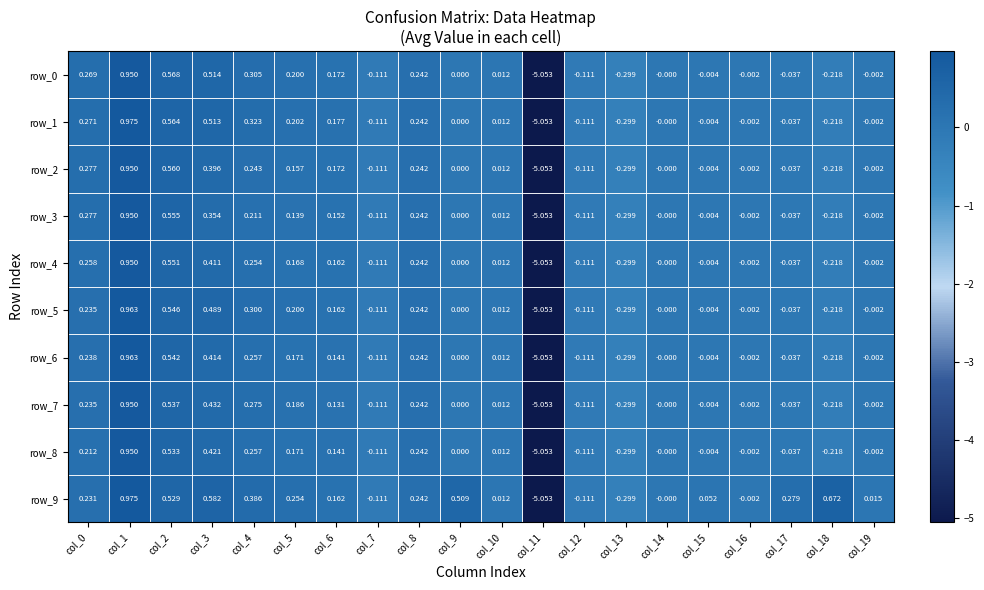

Is the value of row_6 at col_15 greater than the value of row_2 at col_0?

No